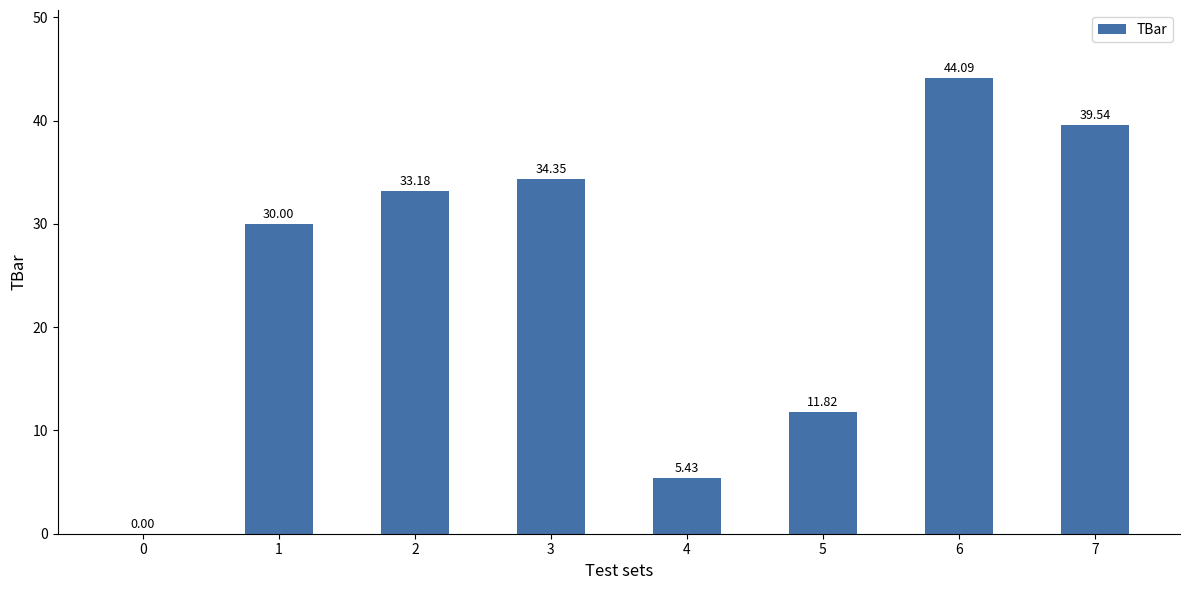

What is the change in value from 2 to 7?

+6.4